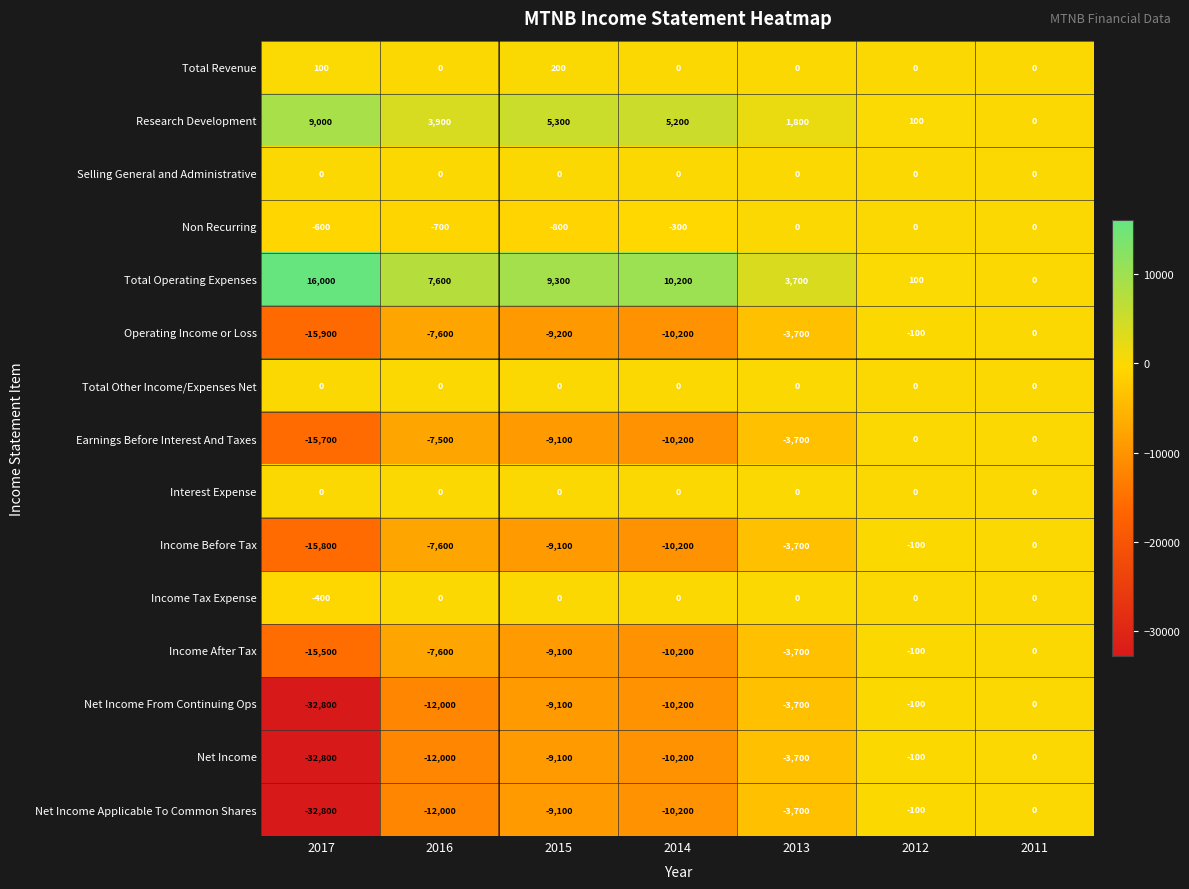

Where is Total Revenue nearest to the value 100?

2017